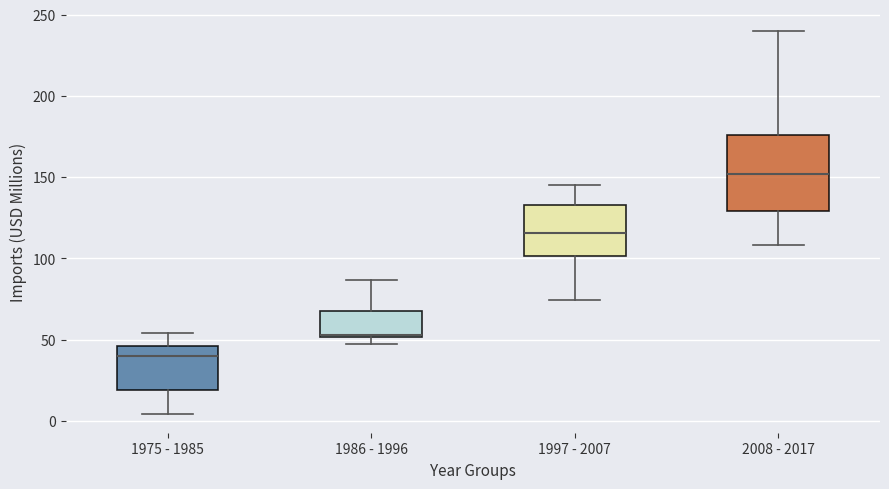

Reading left to right, read every box against the y-axis: the position of its median line, the range the box covers, and the ends of its whiskers. The values are not printed on the chart, so give them approximately, as read against the axis.

1975 - 1985: median 40, box 20 to 45, whiskers 5 to 55
1986 - 1996: median 55, box 50 to 70, whiskers 50 (just below the box's lower edge) to 85
1997 - 2007: median 115, box 100 to 135, whiskers 75 to 145
2008 - 2017: median 150, box 130 to 175, whiskers 110 to 240